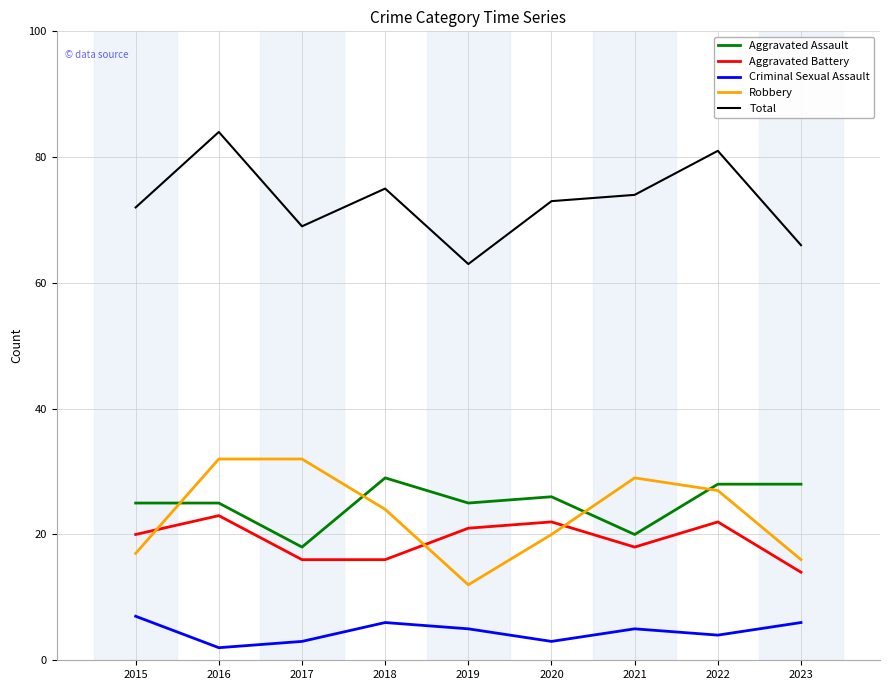

Which series has the largest total across all categories?

Total